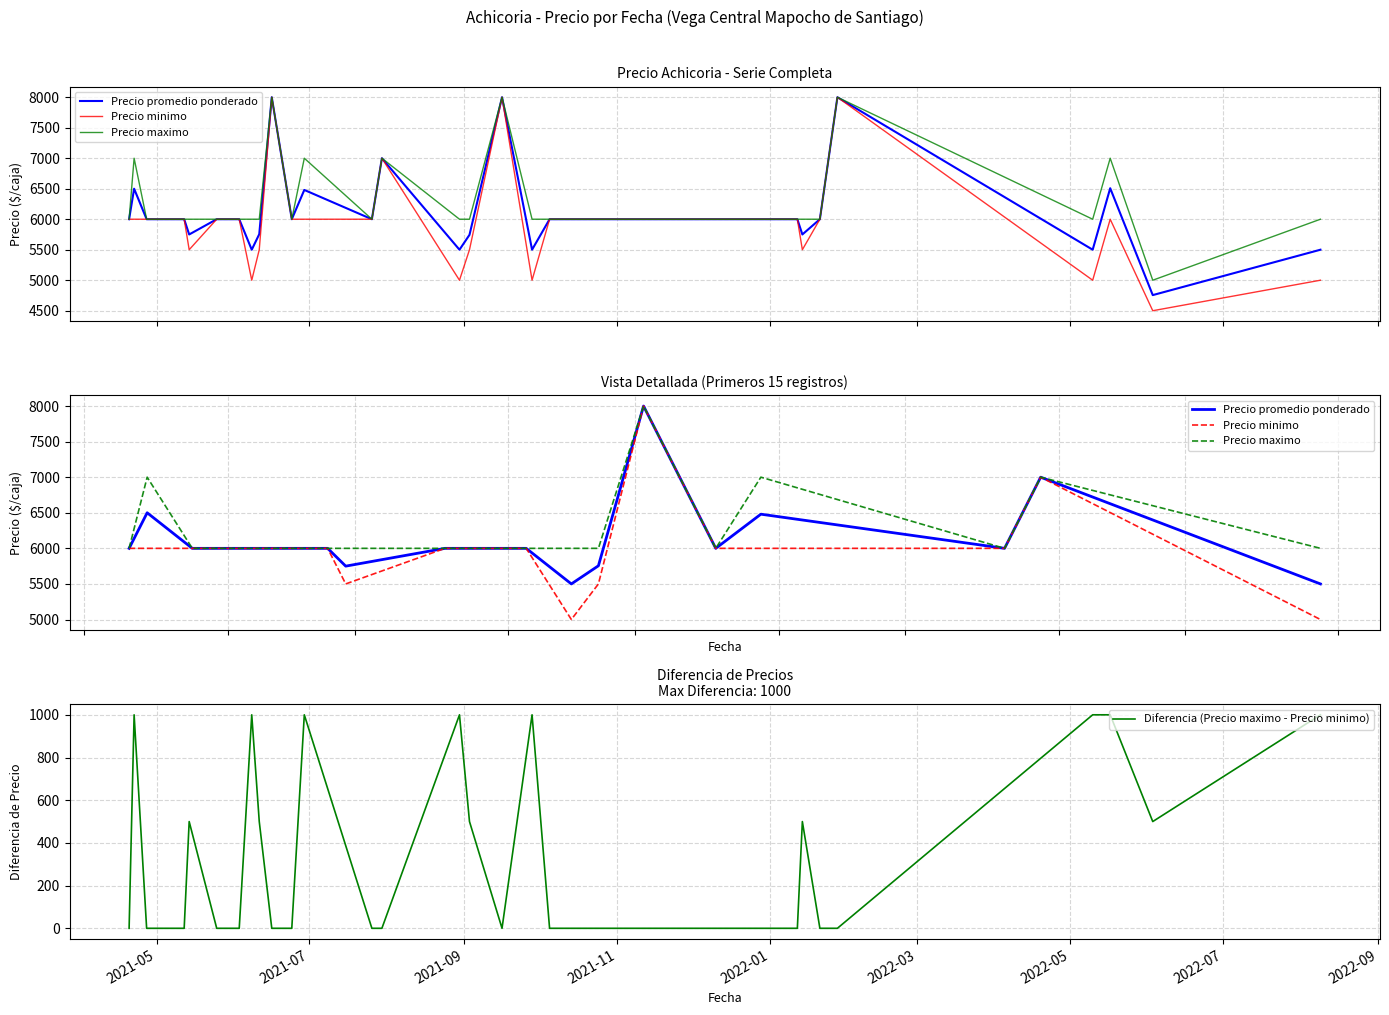

Where is the first local maximum for Precio promedio ponderado?

2021-04-22